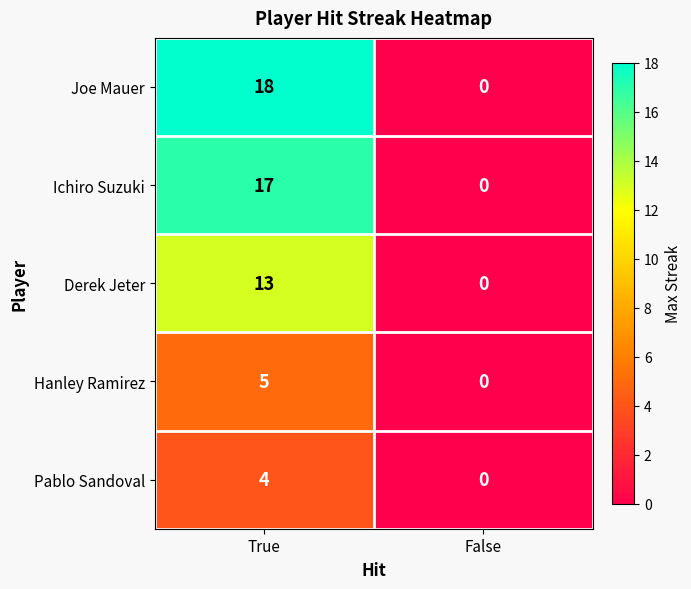

At which category is the sum across all series the highest?

True